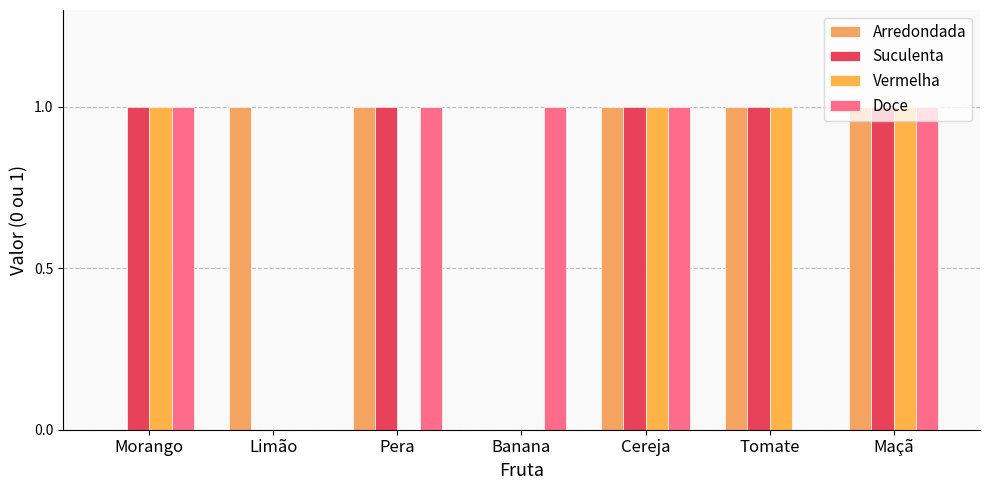

What is the average value of the Arredondada series?

1